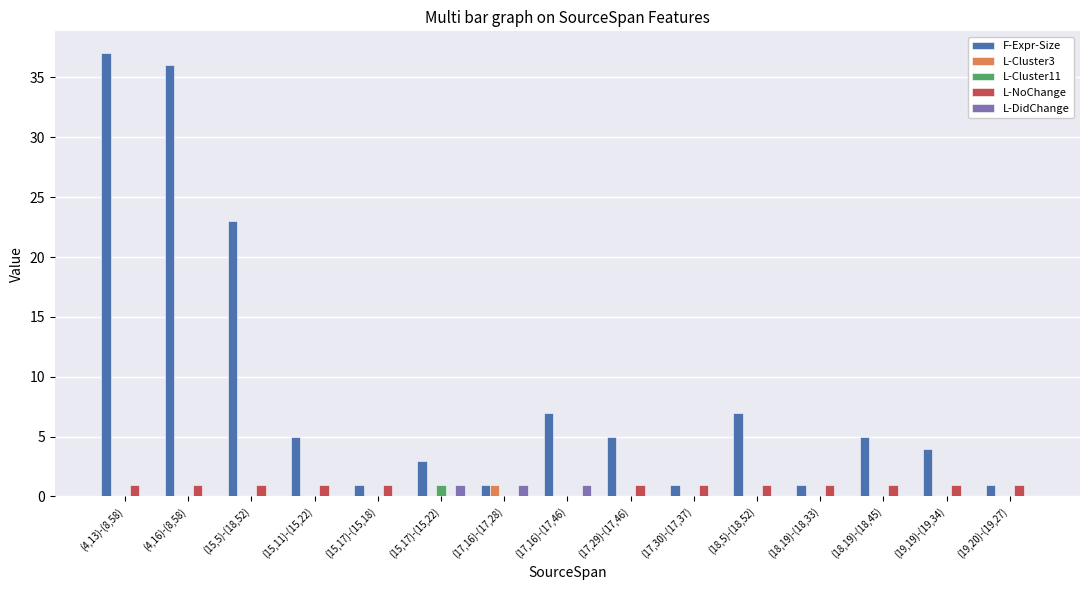

Which series has the widest spread of values?

F-Expr-Size